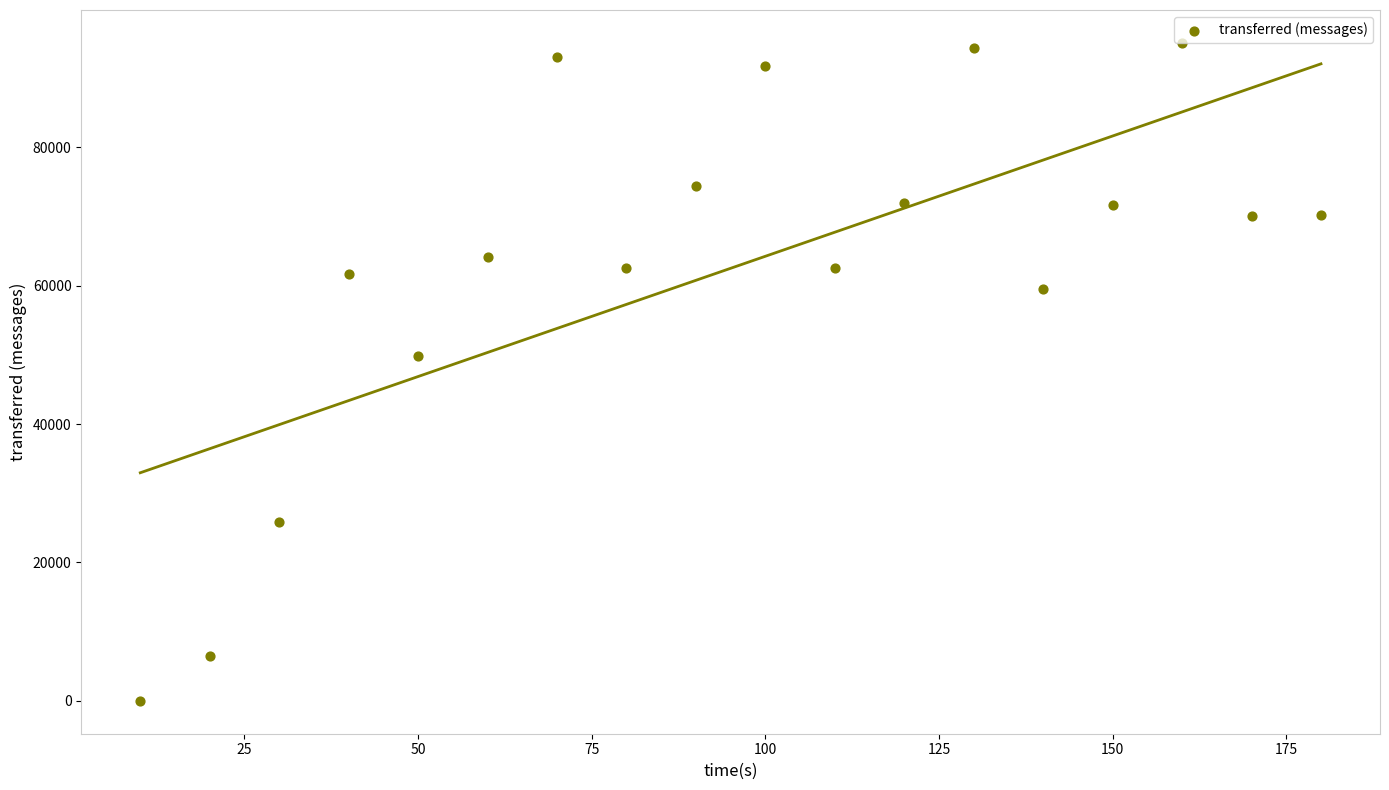

What Y value in the scatter plot is closest to 47560?

49880